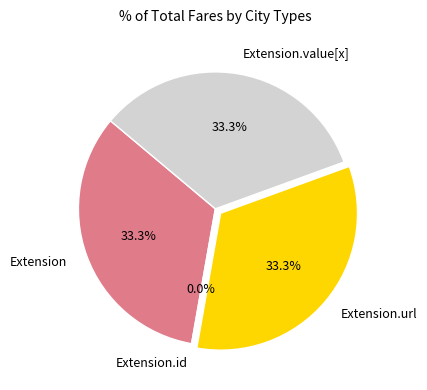

To the nearest percent, what percentage of the pie is Extension.value[x]?

33%